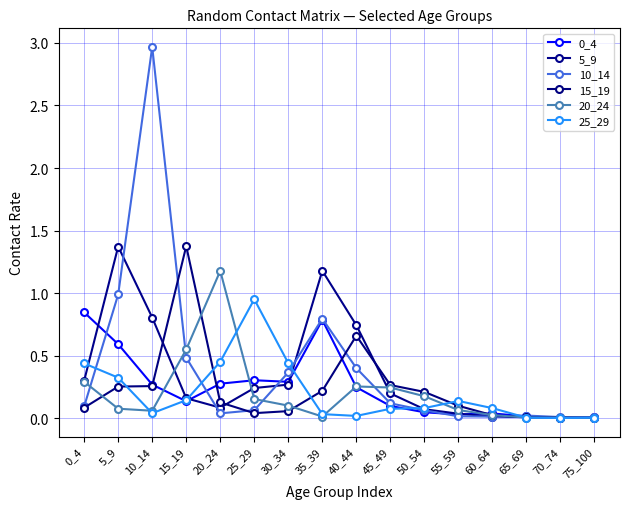

Reading right to left, extract all data points from this chart.

0_4: 0.0	0.0	0.0	0.0	0.0	0.0	0.1	0.2	0.8	0.3	0.3	0.3	0.1	0.3	0.6	0.8
5_9: 0.0	0.0	0.0	0.0	0.0	0.1	0.2	0.7	1.2	0.3	0.2	0.1	0.2	0.8	1.4	0.3
10_14: 0.0	0.0	0.0	0.0	0.0	0.1	0.1	0.4	0.8	0.4	0.1	0.0	0.5	3.0	1.0	0.1
15_19: 0.0	0.0	0.0	0.0	0.1	0.2	0.3	0.7	0.2	0.1	0.0	0.1	1.4	0.3	0.3	0.1
20_24: 0.0	0.0	0.0	0.0	0.1	0.2	0.2	0.3	0.0	0.1	0.2	1.2	0.5	0.1	0.1	0.3
25_29: 0.0	0.0	0.0	0.1	0.1	0.1	0.1	0.0	0.0	0.4	1.0	0.5	0.1	0.0	0.3	0.4